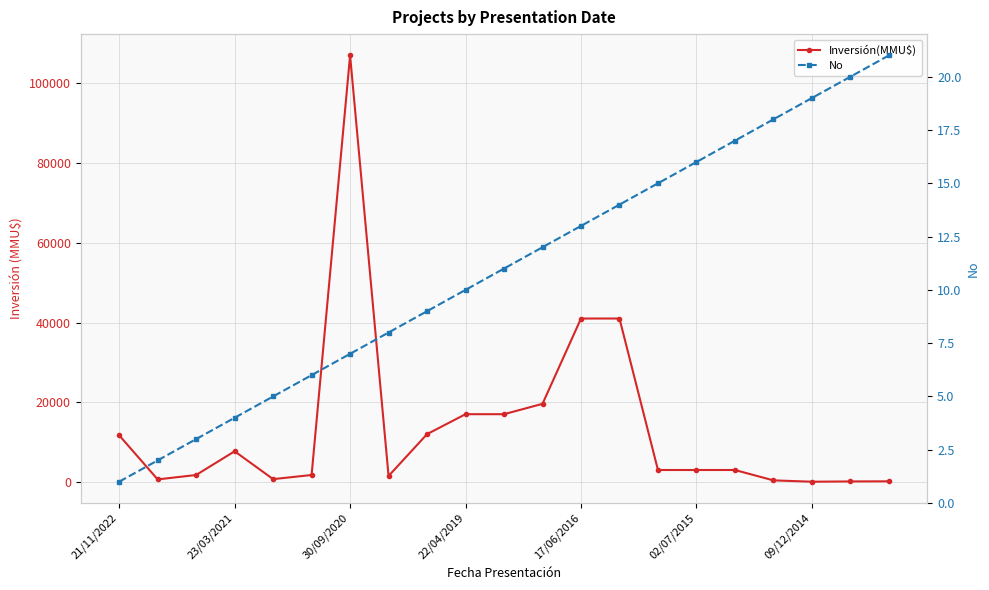

What are all the series names shown in the legend?

Inversión(MMU$), No